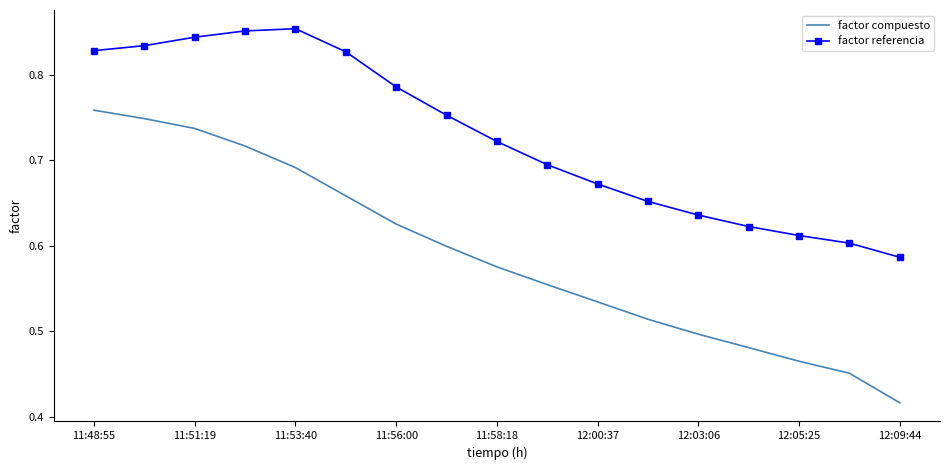

Count the number of categories in the chart.

17